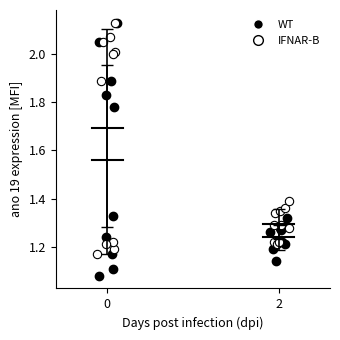

Which series has the widest spread of Y values?

WT